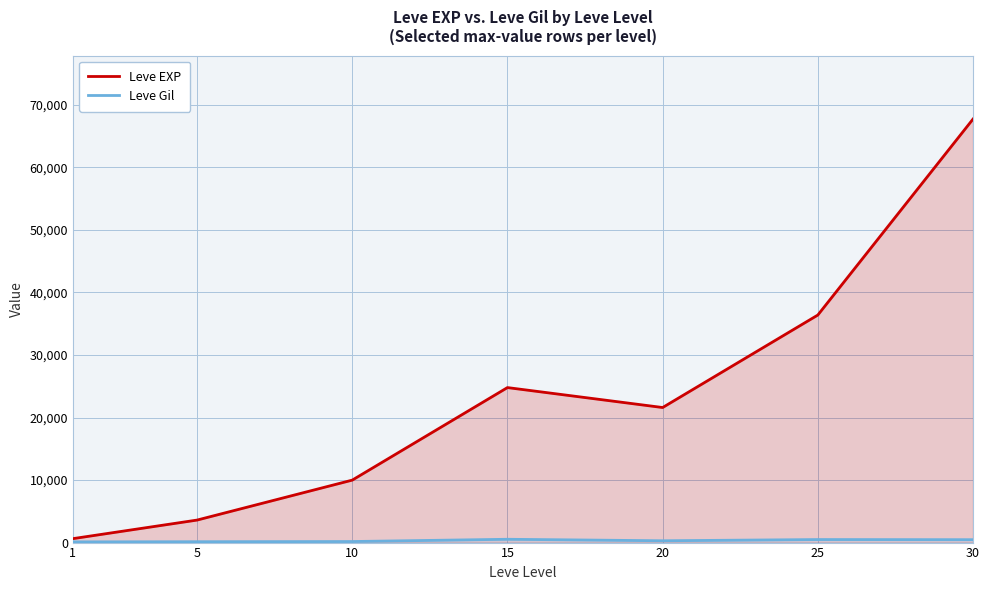

What is the difference between the maximum and minimum values in the Leve EXP series?

67100